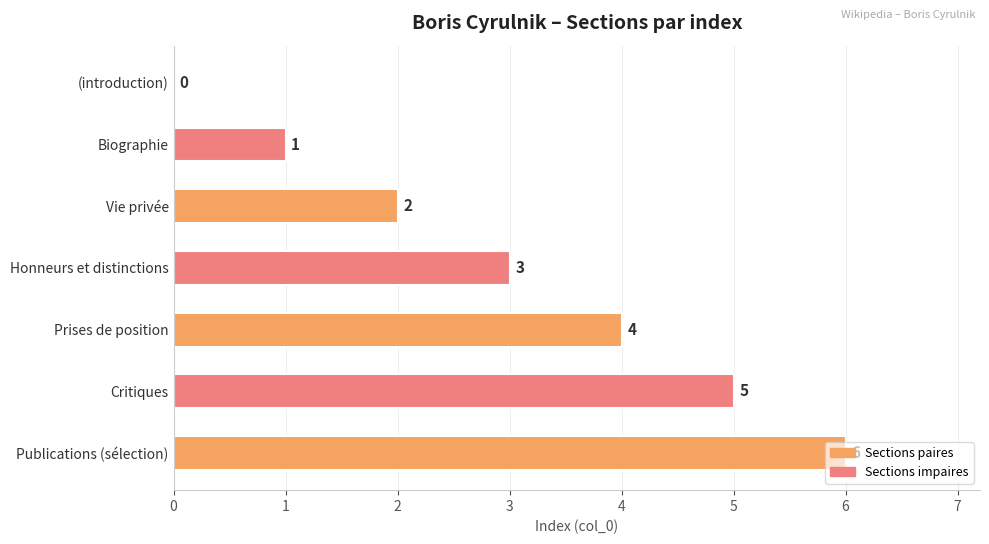

The value at Publications (sélection) is 6. True or false?

True